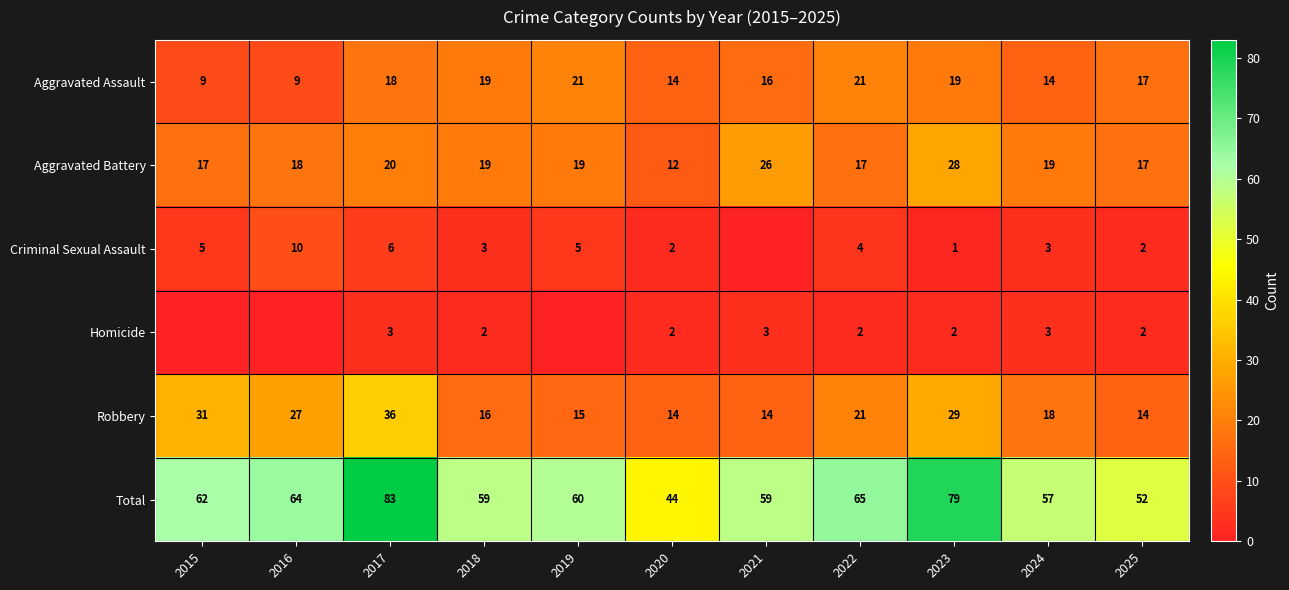

What is the difference between the Aggravated Battery values at 2015 and 2016?

1